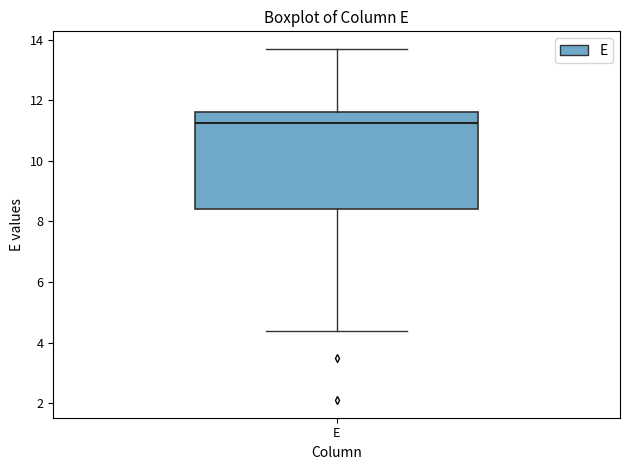

Transcribe this box plot: give where the median line is, the range the box spans, and where the two whiskers end, as read against the y-axis. The values are not printed on the chart, so give them approximately, as read against the axis.

median 11.2, box 8.4 to 11.6, whiskers 4.4 to 13.8